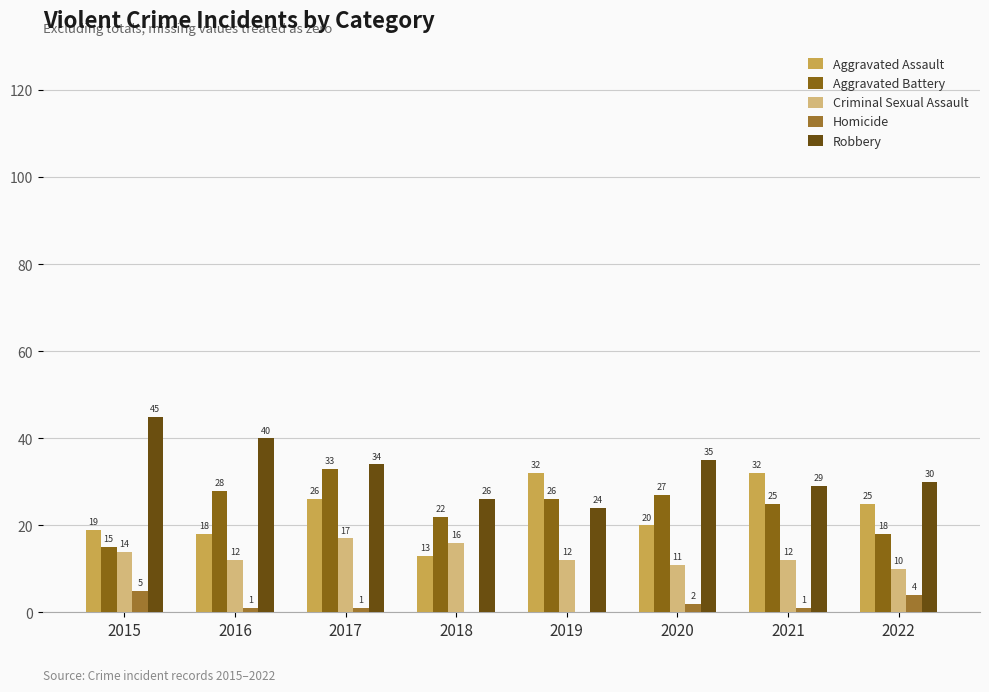

Where does the Aggravated Assault series first go above 25?

2017